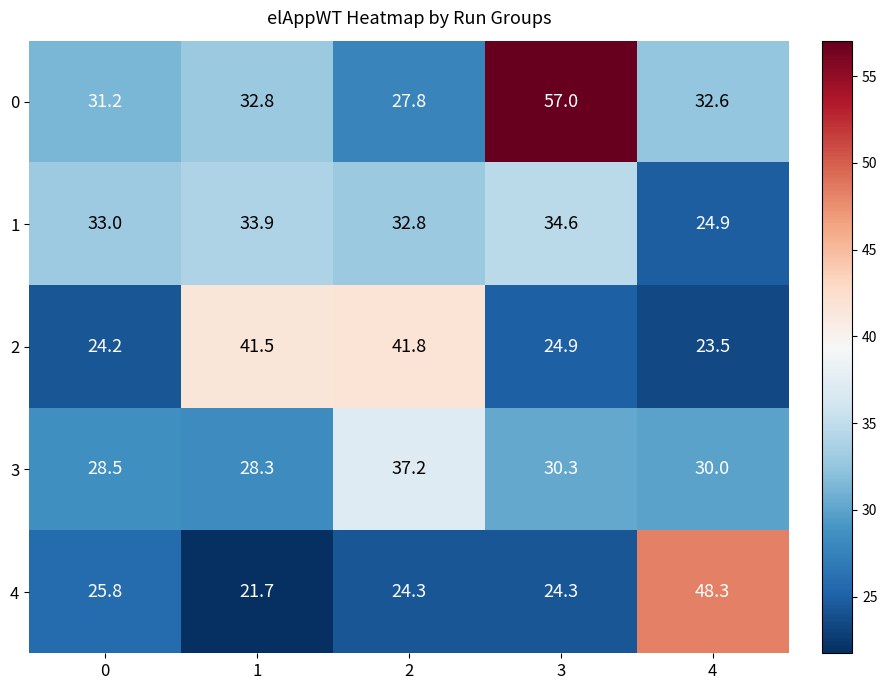

True or false: 1 has a value of 21.2 at 2.

False